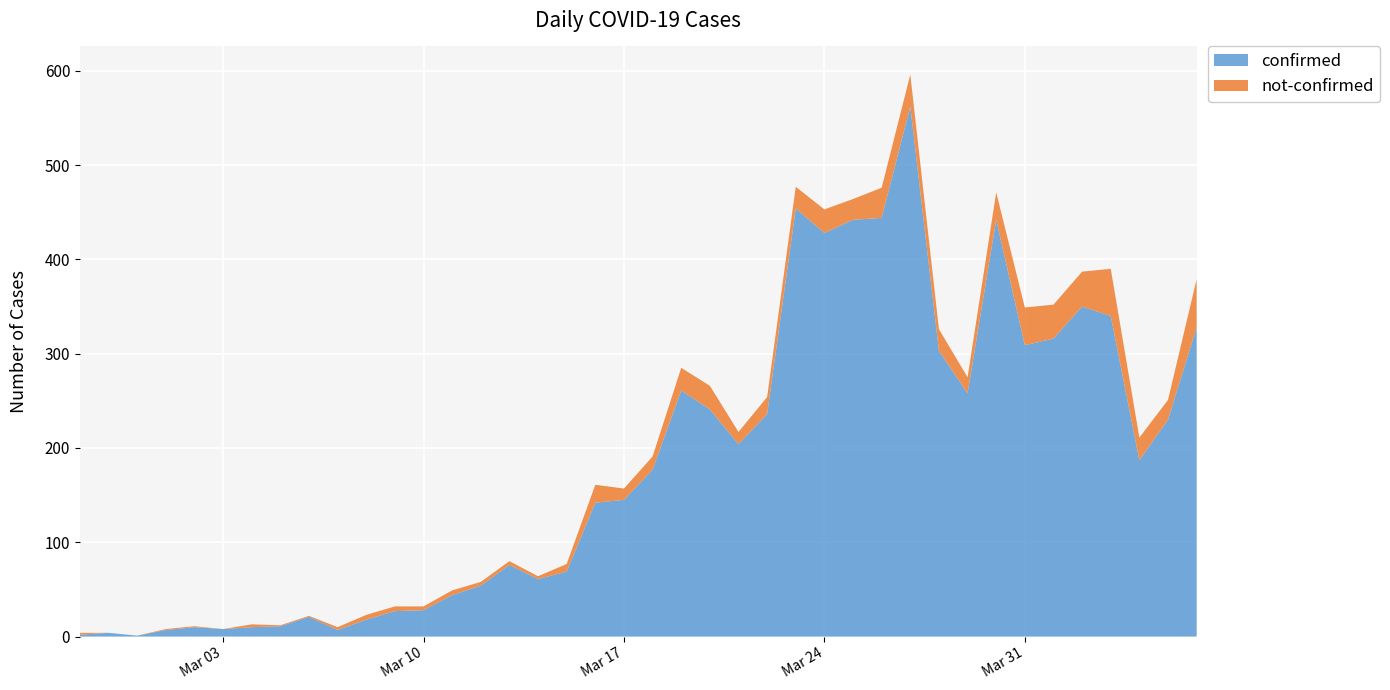

Reading left to right, what are all the values shown in this chart?

confirmed: 2020-02-27=2	2020-02-28=4	2020-02-29=1	2020-03-01=7	2020-03-02=10	2020-03-03=8	2020-03-04=10	2020-03-05=11	2020-03-06=21	2020-03-07=7	2020-03-08=18	2020-03-09=27	2020-03-10=28	2020-03-11=44	2020-03-12=54	2020-03-13=76	2020-03-14=61	2020-03-15=69	2020-03-16=142	2020-03-17=145	2020-03-18=177	2020-03-19=261	2020-03-20=241	2020-03-21=204	2020-03-22=236	2020-03-23=454	2020-03-24=428	2020-03-25=442	2020-03-26=444	2020-03-27=562	2020-03-28=303	2020-03-29=258	2020-03-30=442	2020-03-31=309	2020-04-01=316	2020-04-02=350	2020-04-03=340	2020-04-04=187	2020-04-05=230	2020-04-06=328
not-confirmed: 2020-02-27=2	2020-02-28=0	2020-02-29=0	2020-03-01=1	2020-03-02=1	2020-03-03=0	2020-03-04=3	2020-03-05=1	2020-03-06=1	2020-03-07=3	2020-03-08=5	2020-03-09=5	2020-03-10=4	2020-03-11=5	2020-03-12=4	2020-03-13=4	2020-03-14=3	2020-03-15=8	2020-03-16=19	2020-03-17=12	2020-03-18=14	2020-03-19=24	2020-03-20=25	2020-03-21=13	2020-03-22=18	2020-03-23=23	2020-03-24=25	2020-03-25=22	2020-03-26=32	2020-03-27=34	2020-03-28=23	2020-03-29=17	2020-03-30=29	2020-03-31=40	2020-04-01=36	2020-04-02=37	2020-04-03=50	2020-04-04=24	2020-04-05=21	2020-04-06=51